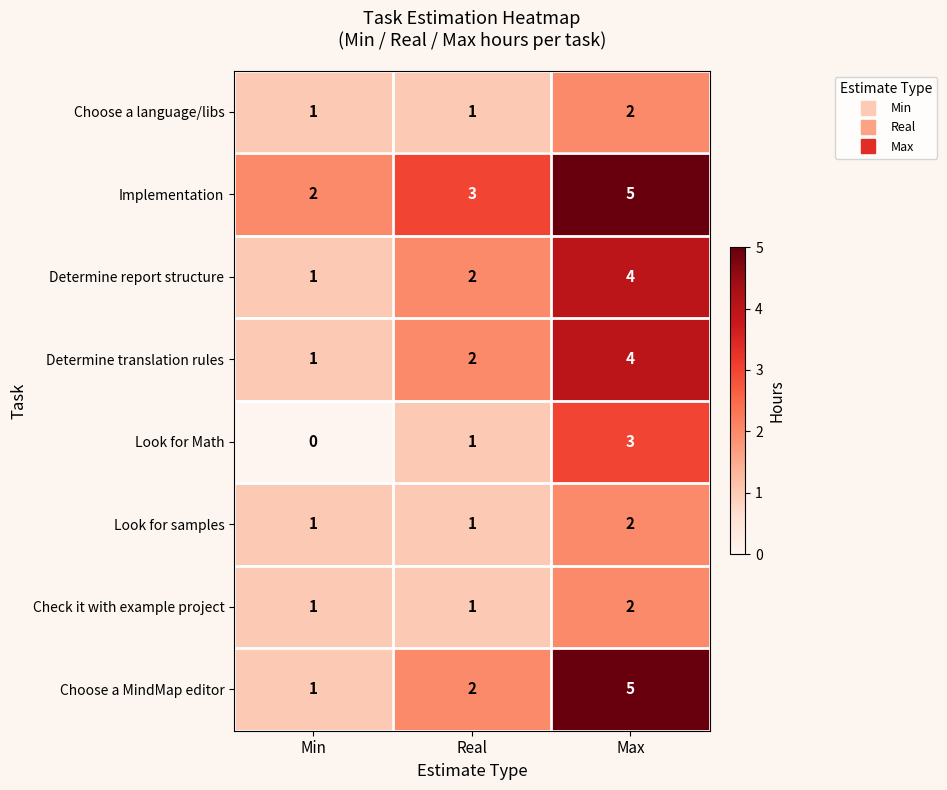

Which series has the largest total across all categories?

Implementation